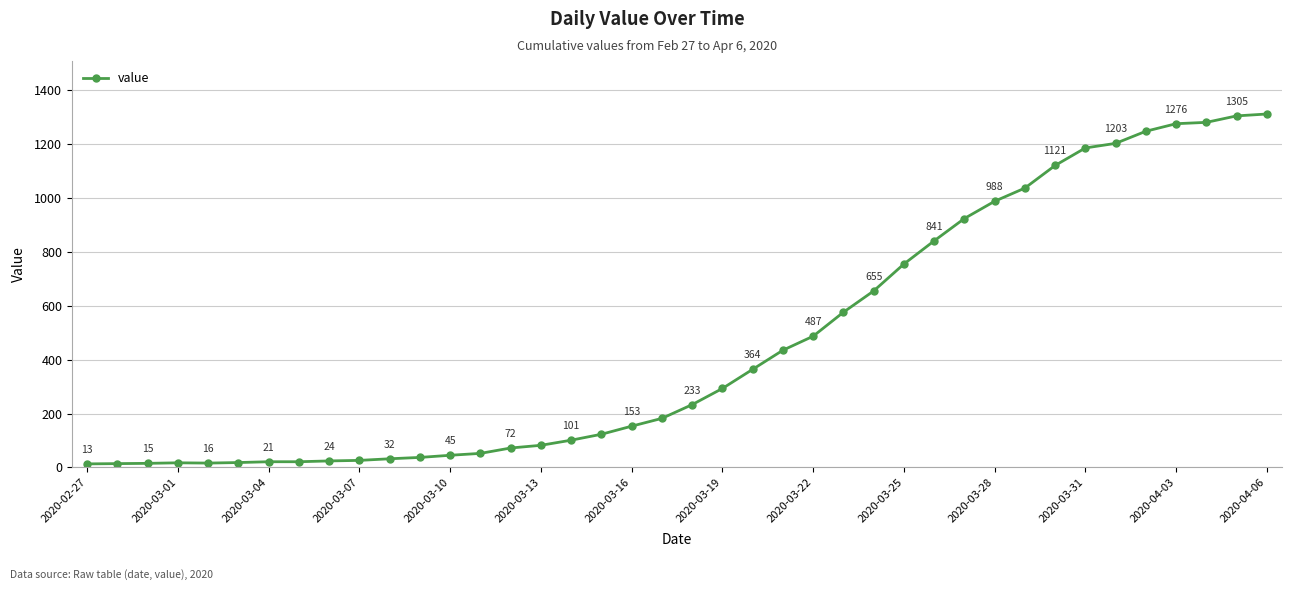

What is the maximum value shown in the chart?

1312